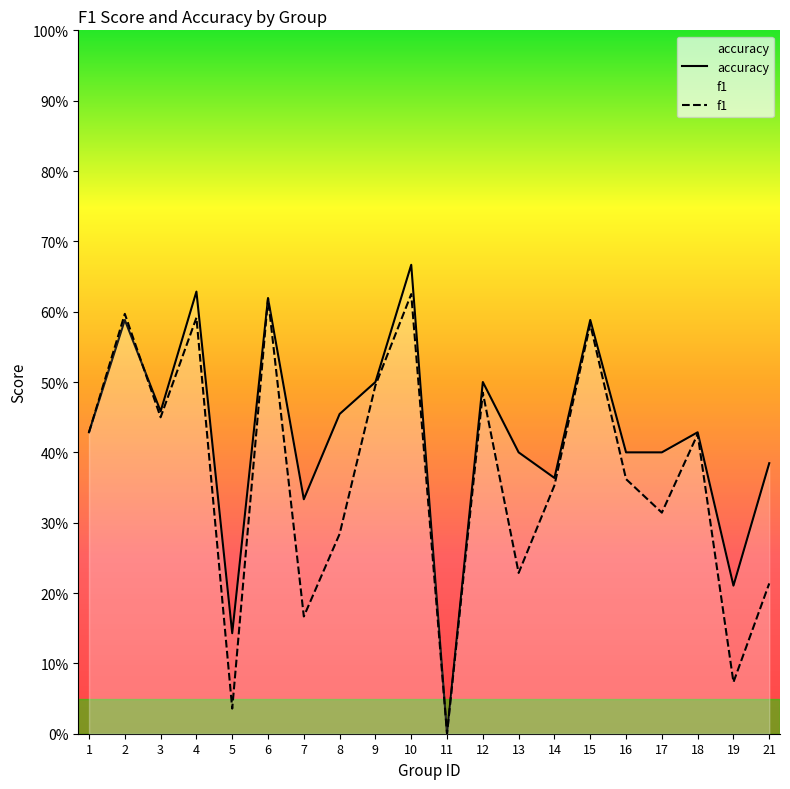

How many series are shown in this chart?

2